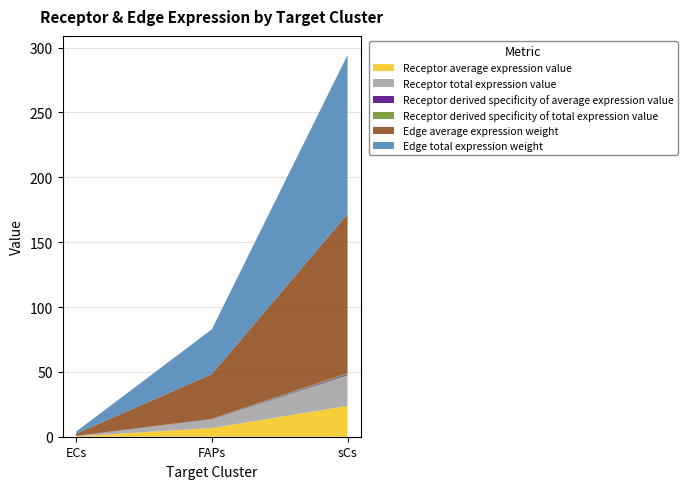

Reading left to right, transcribe all the data shown in this chart.

Receptor average expression value: ECs=0.3	FAPs=6.7	sCs=23.8
Receptor total expression value: ECs=0.3	FAPs=6.7	sCs=23.8
Receptor derived specificity of average expression value: ECs=0.0	FAPs=0.2	sCs=0.8
Receptor derived specificity of total expression value: ECs=0.0	FAPs=0.2	sCs=0.8
Edge average expression weight: ECs=1.6	FAPs=34.5	sCs=122.6
Edge total expression weight: ECs=1.6	FAPs=34.5	sCs=122.6